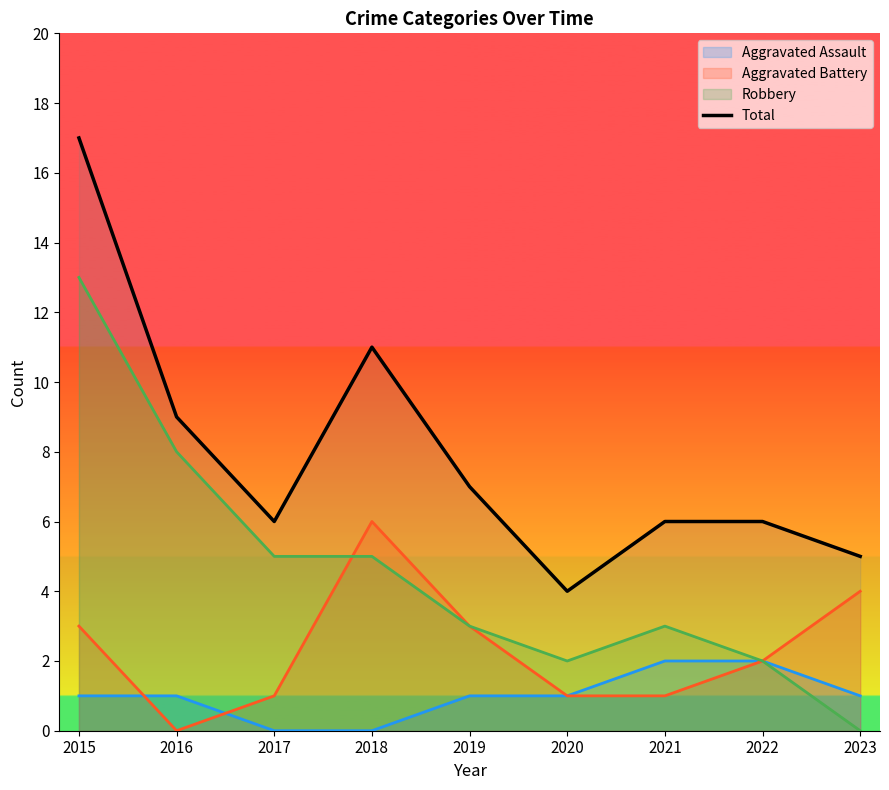

How many values exceed 6?

4